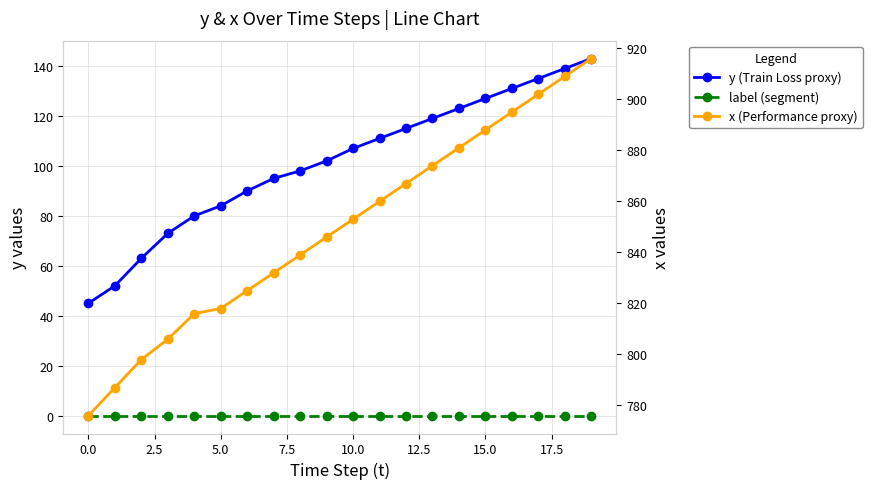

Reading left to right, what are all the values shown in this chart?

y (Train Loss proxy): 45	52	63	73	80	84	90	95	98	102	107	111	115	119	123	127	131	135	139	143
label (segment): 0	0	0	0	0	0	0	0	0	0	0	0	0	0	0	0	0	0	0	0
x (Performance proxy): 776	787	798	806	816	818	825	832	839	846	853	860	867	874	881	888	895	902	909	916